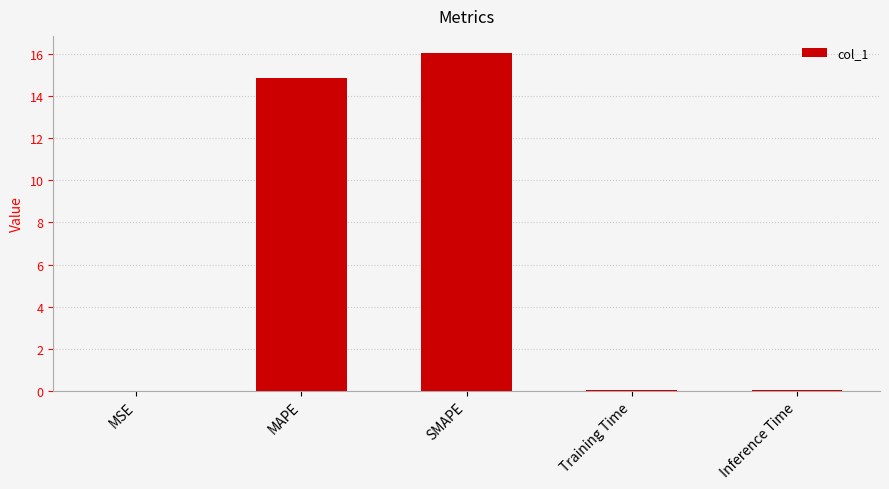

What is the change in value from SMAPE to Inference Time?

-16.0